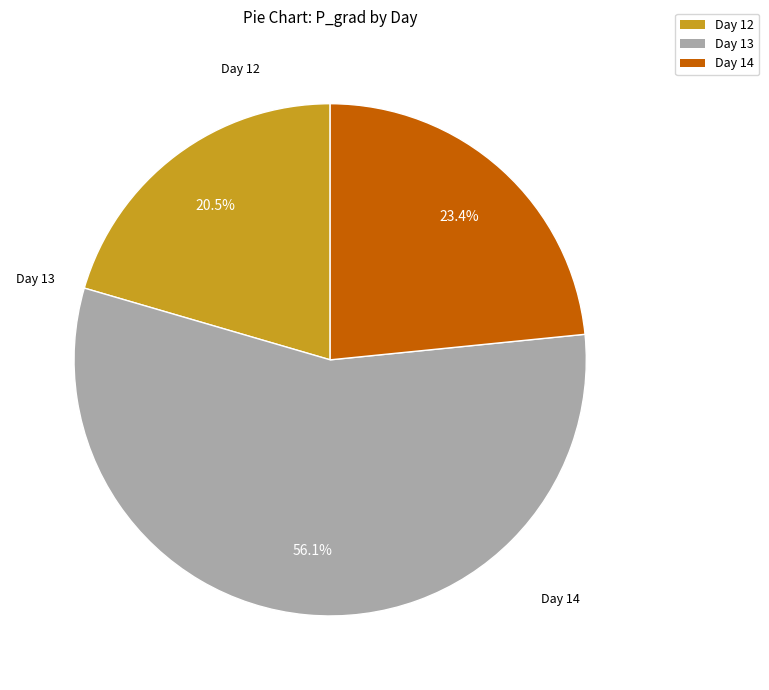

Does any single category account for the majority?

Yes